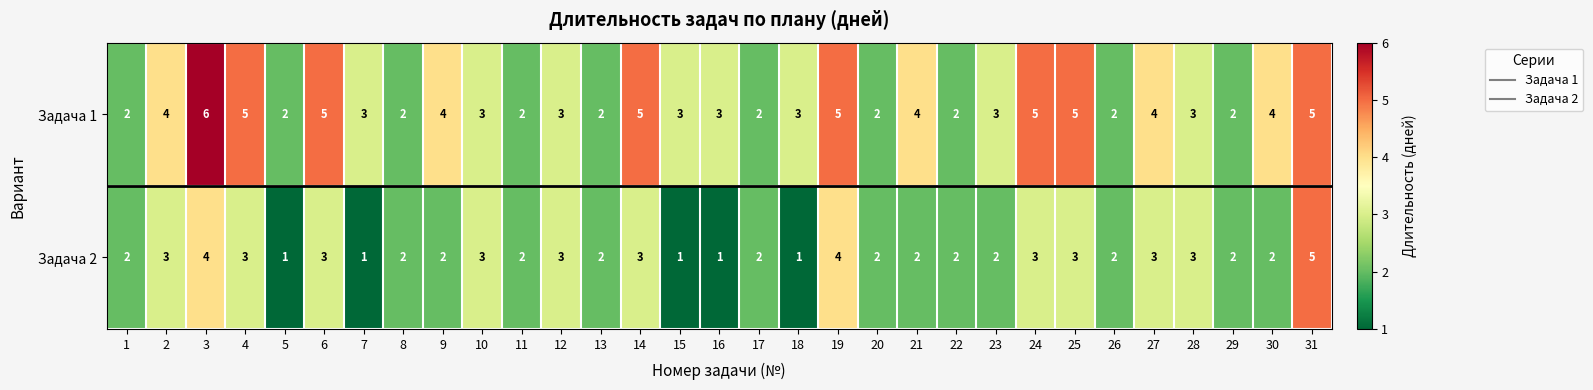

Which category has the highest value across all series?

3